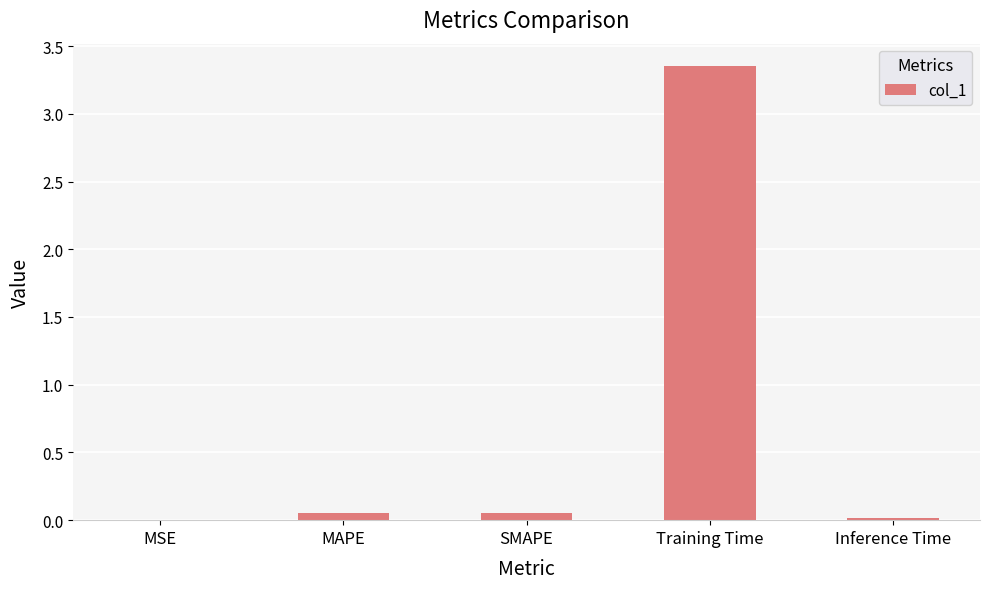

What is the sum of all values?

3.5